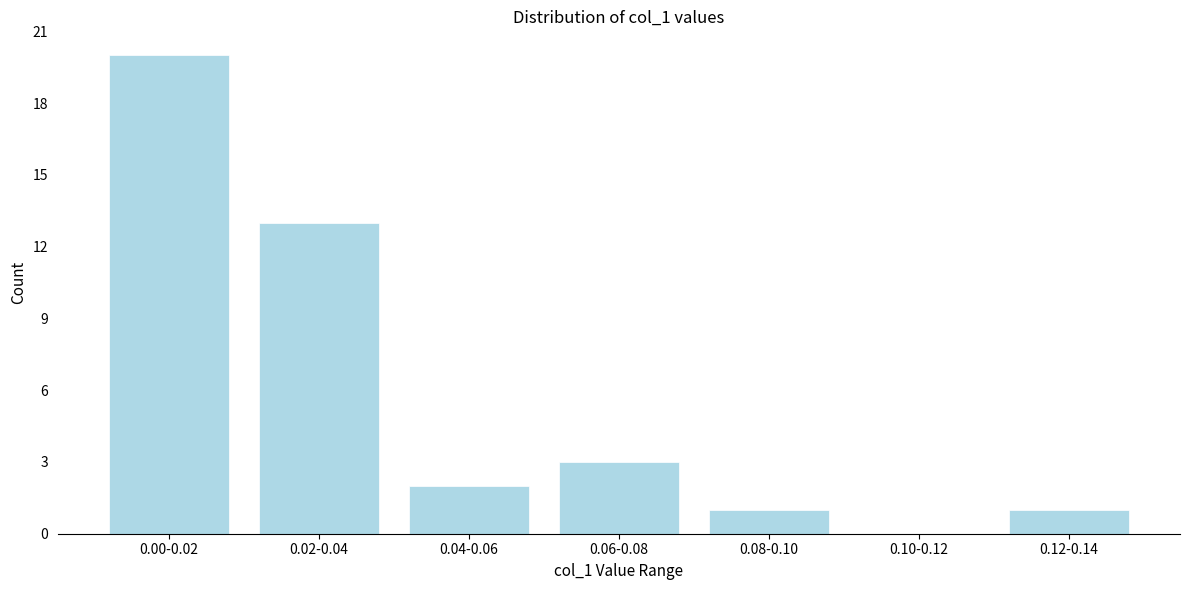

Reading right to left, extract all data points from this chart.

0.12-0.14=1	0.10-0.12=0	0.08-0.10=1	0.06-0.08=3	0.04-0.06=2	0.02-0.04=13	0.00-0.02=20